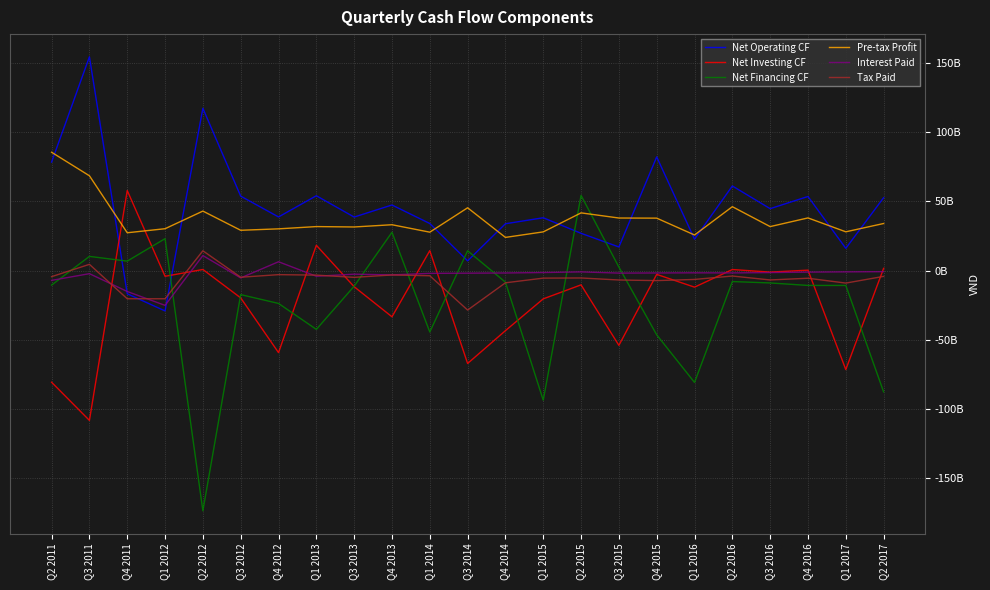

At Q3 2016, list the series in order from largest to smallest.

Net Operating CF, Pre-tax Profit, Net Investing CF, Interest Paid, Tax Paid, Net Financing CF